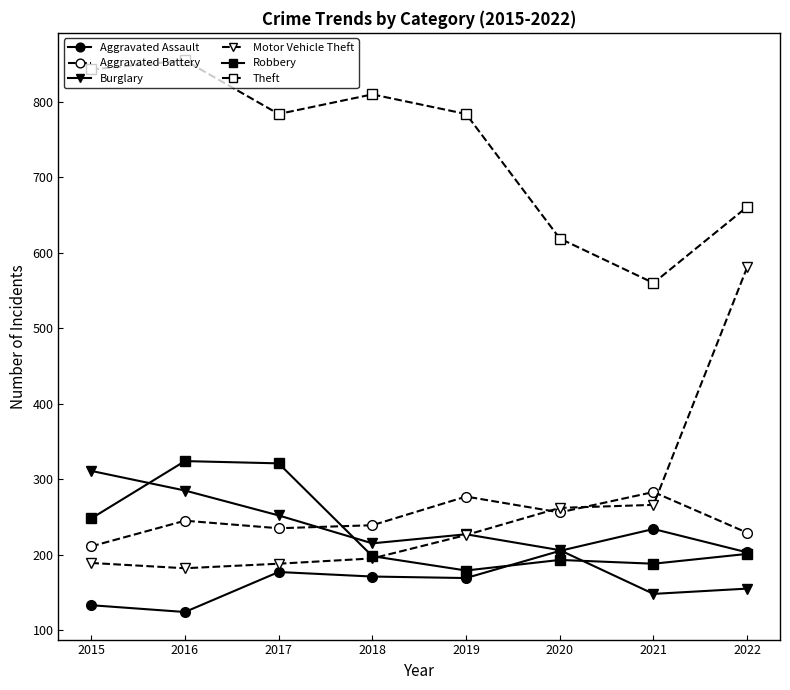

What is the sum of the Aggravated Battery values at 2016 and 2017?

480